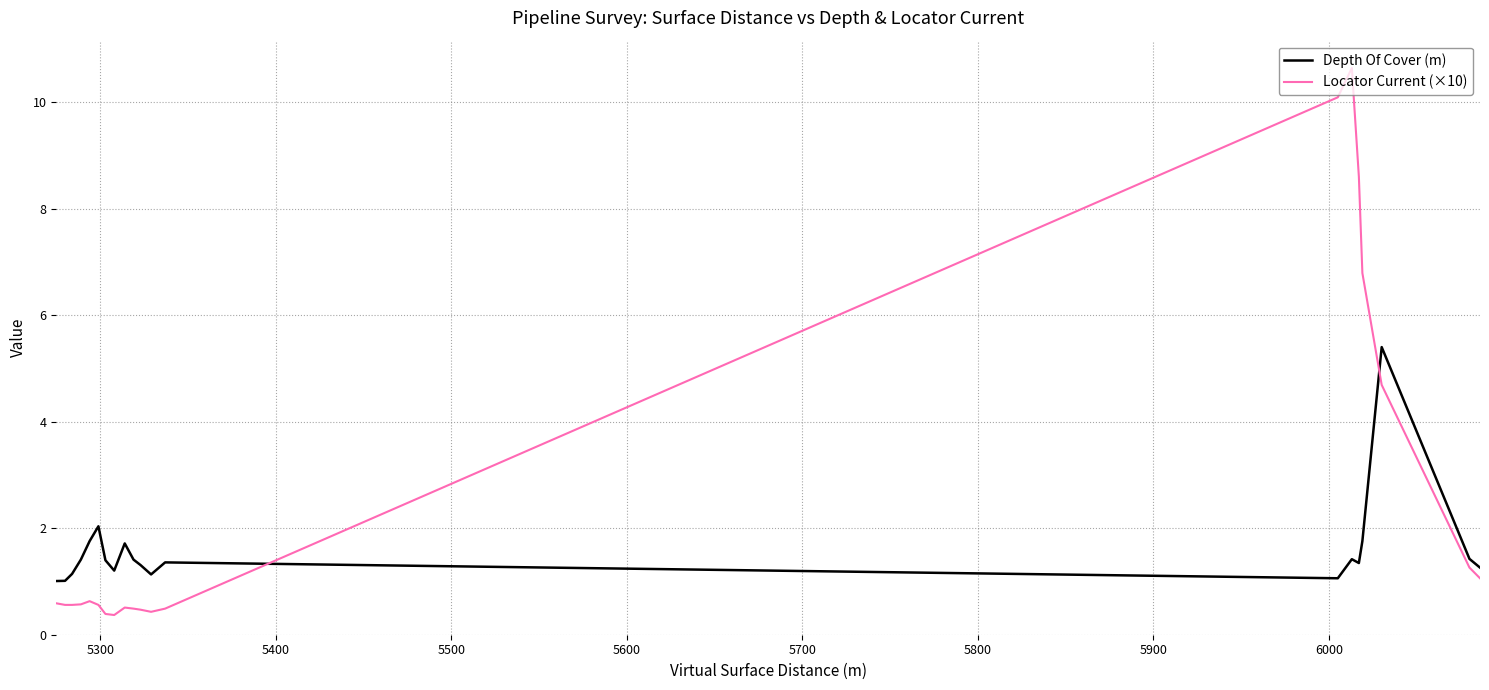

What is the sum of all Locator Current (×10) values?

49.8